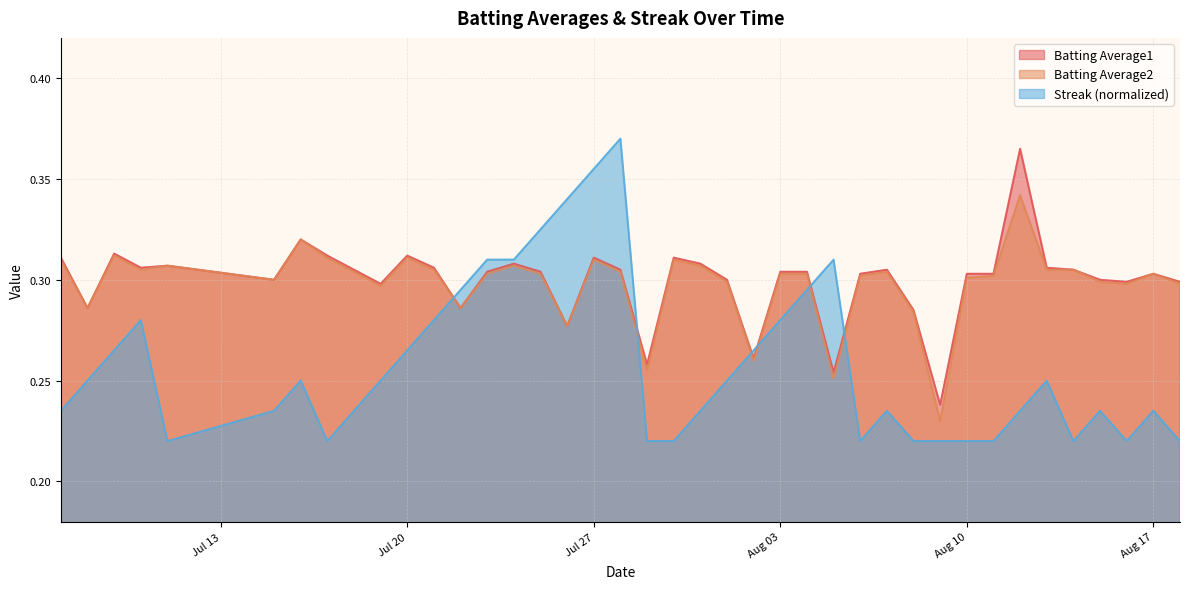

How many intersections are there between Batting Average1 and Streak?

6